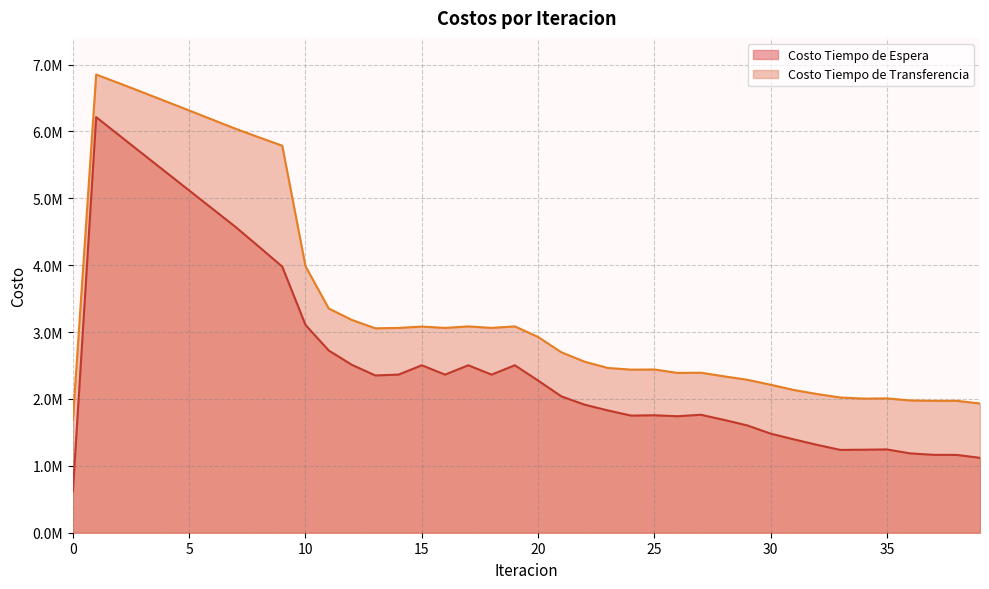

Is it true that Costo Tiempo de Espera equals 1686698.3 at 28?

True